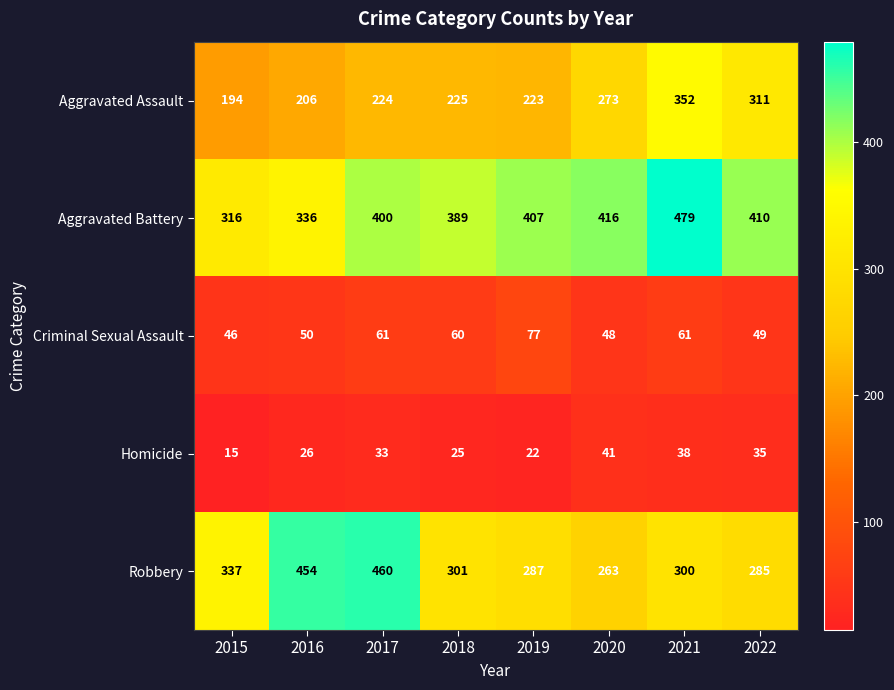

What is the spread (max minus min) of values at 2019?

385